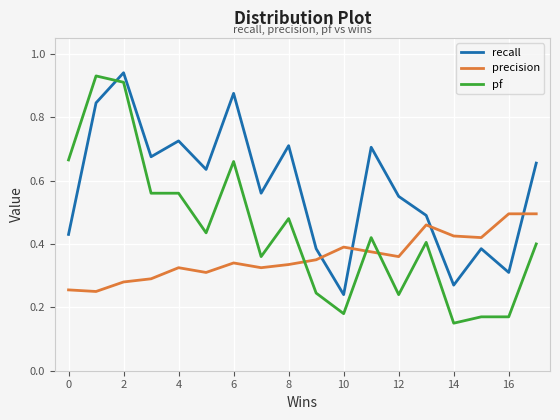

List the series in order of their overall mean, lowest first.

precision, pf, recall